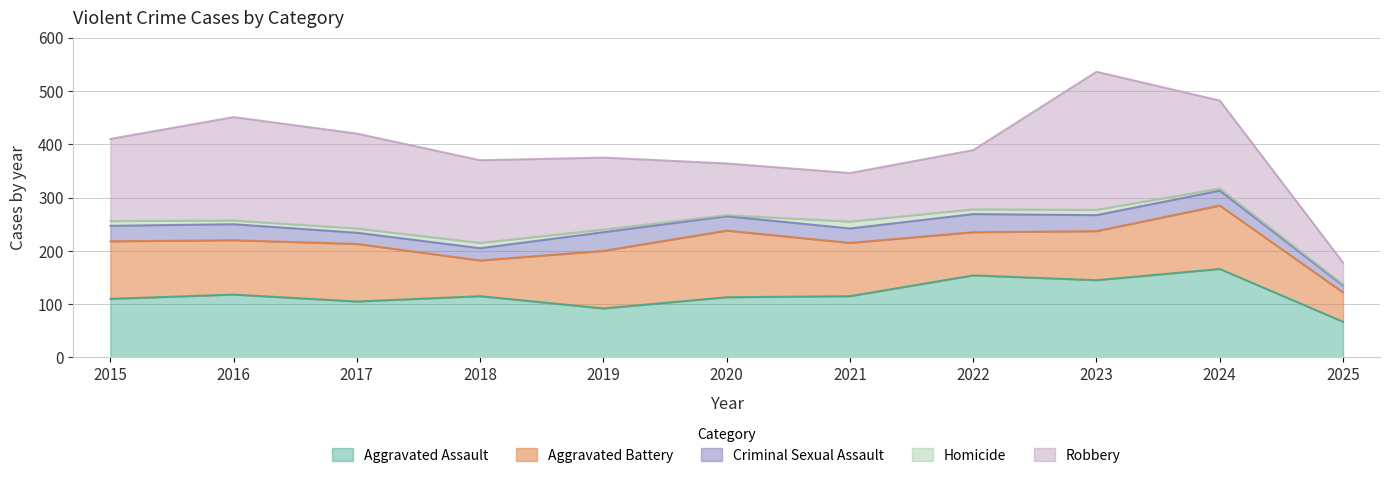

True or false: Homicide and Aggravated Assault cross at least once.

False